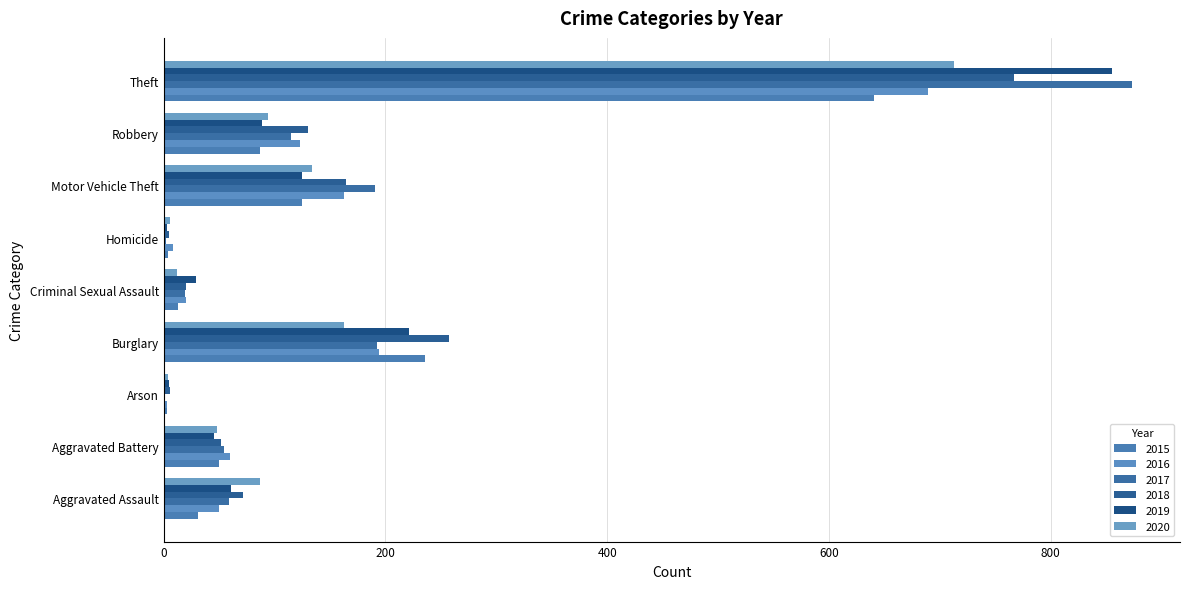

Reading right to left, what are all the values shown in this chart?

2015: 641	87	125	4	13	236	3	50	31
2016: 689	123	163	8	20	194	3	60	50
2017: 873	115	191	2	19	192	1	54	59
2018: 767	130	164	5	20	257	6	52	72
2019: 855	89	125	3	29	221	5	45	61
2020: 713	94	134	6	12	163	4	48	87